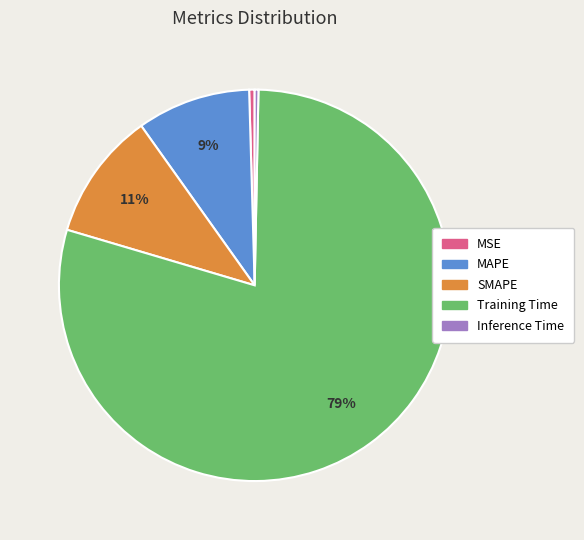

Which has a higher value, Inference Time or Training Time?

Training Time